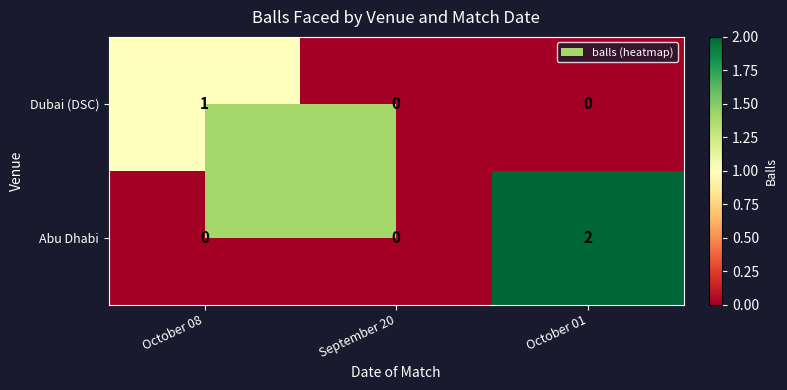

How many data points in Dubai (DSC) are above 0?

1